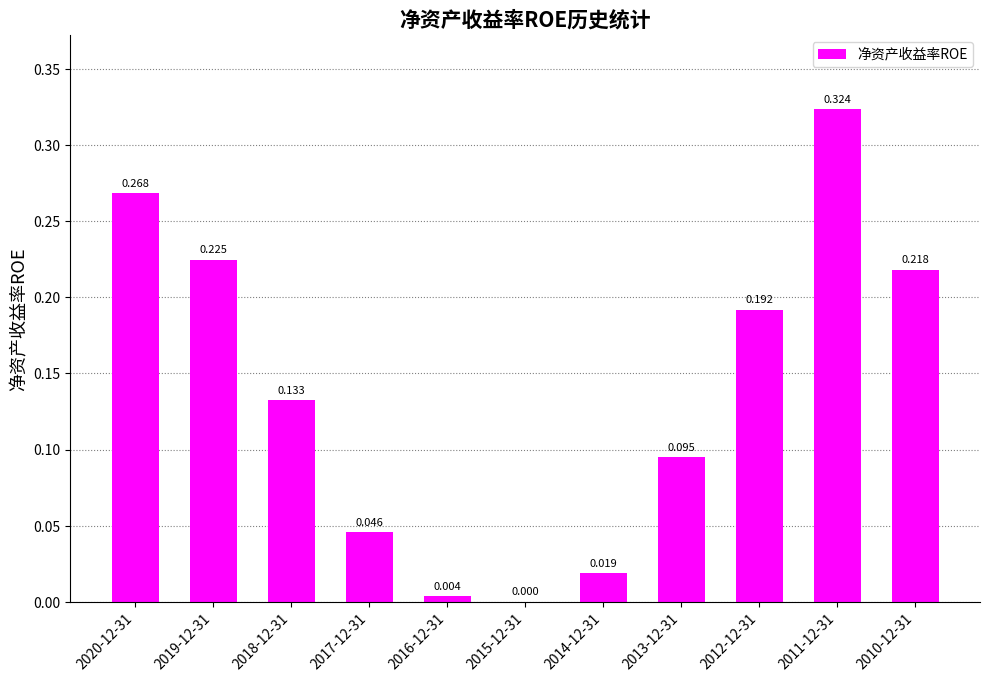

What is the difference between the maximum and minimum values?

0.3